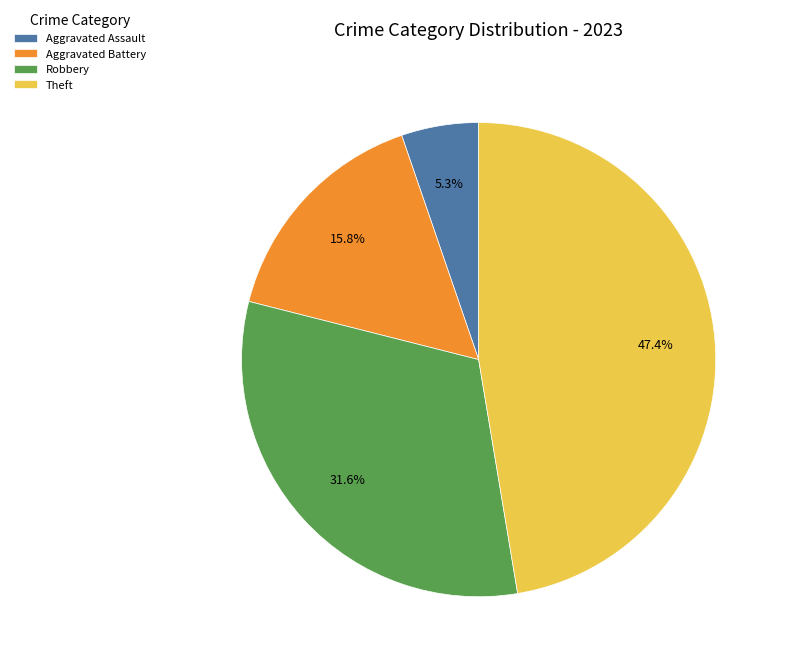

Does any single category account for the majority?

No